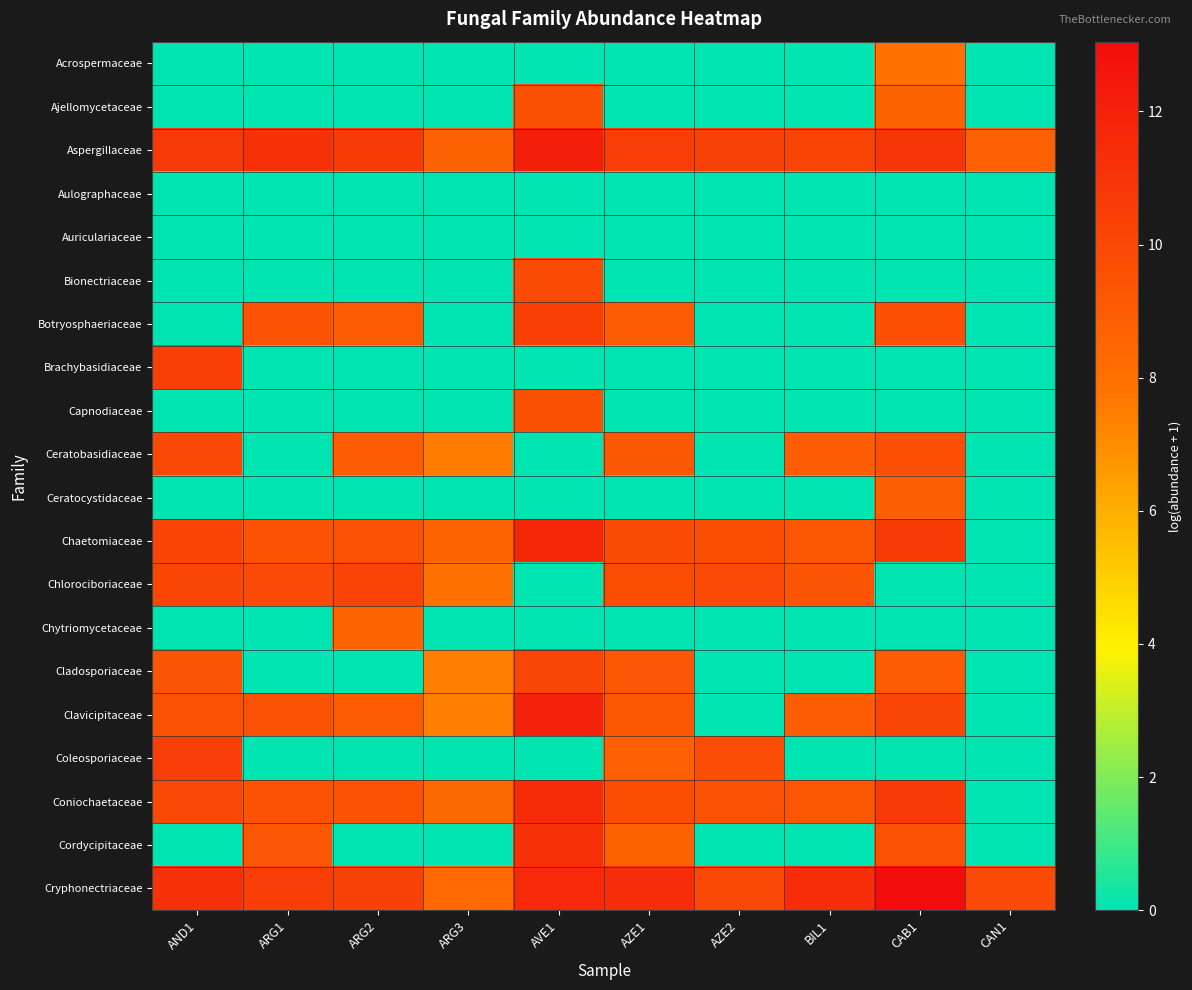

Which series has the largest total across all categories?

Cryphonectriaceae